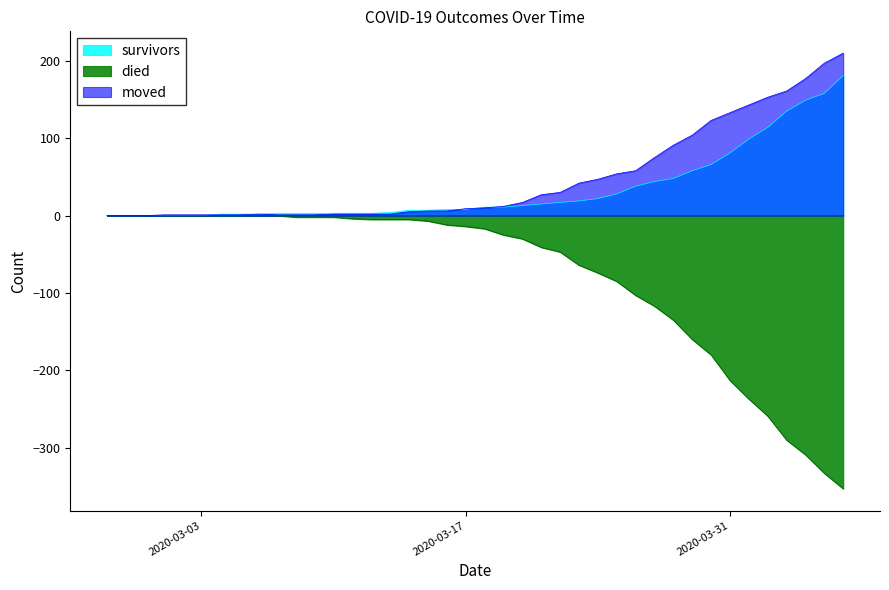

Is it true that died equals -41 at 2020-03-21?

True